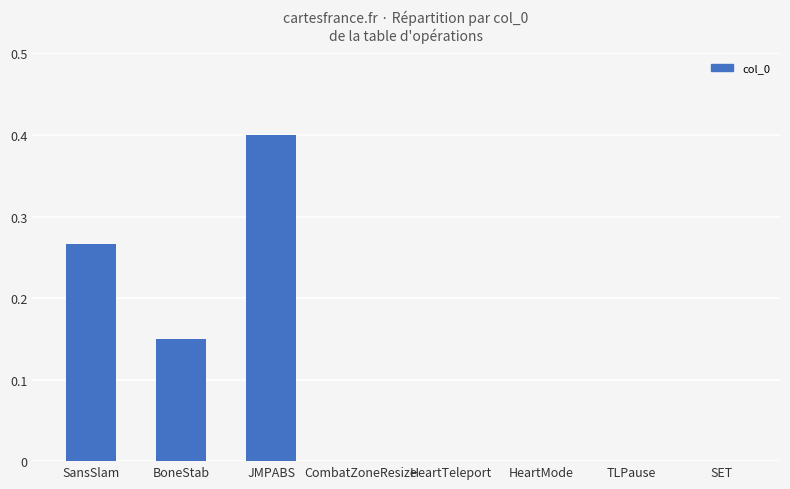

Which label corresponds to the largest value in the chart?

JMPABS